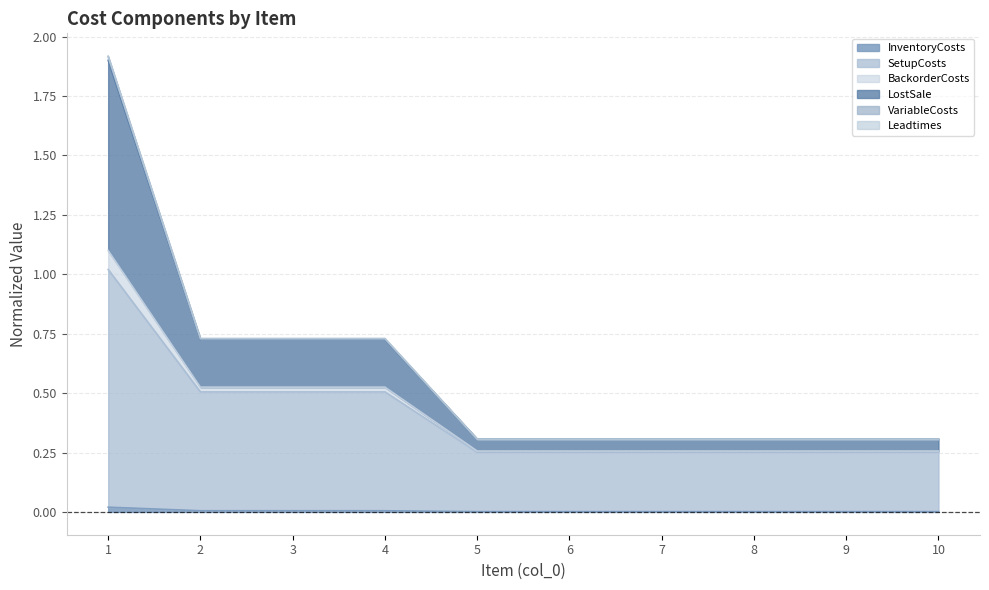

The SetupCosts series shows 0.3 at 7. True or false?

True